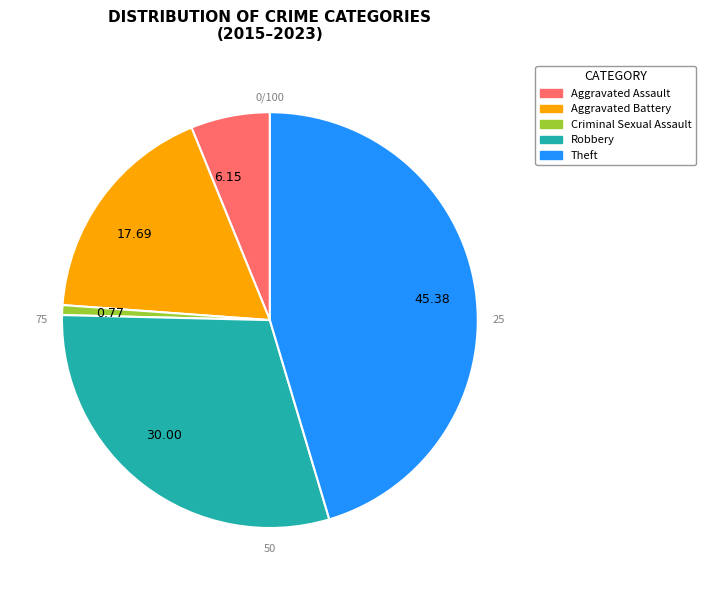

Does any single category account for the majority?

No